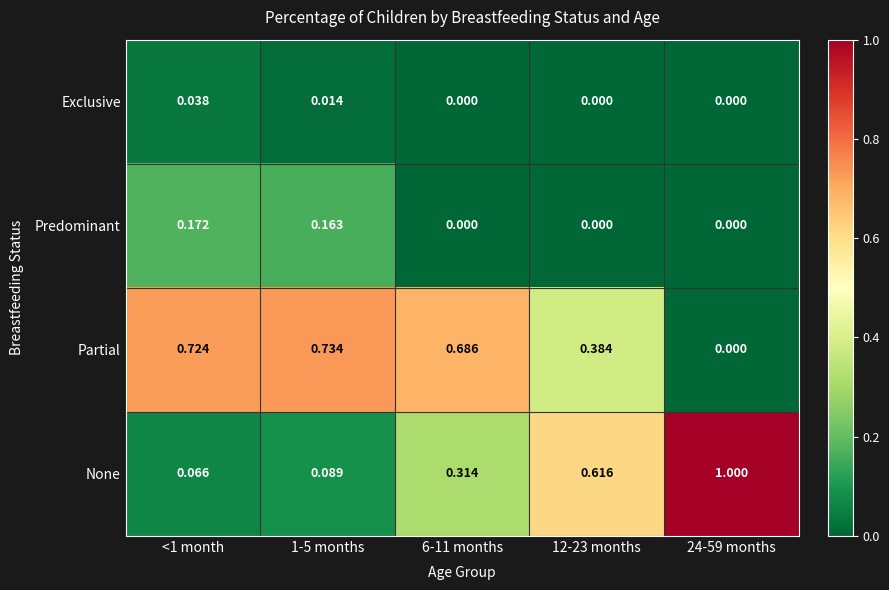

Rank the series by their maximum value, from lowest to highest.

Exclusive, Predominant, Partial, None